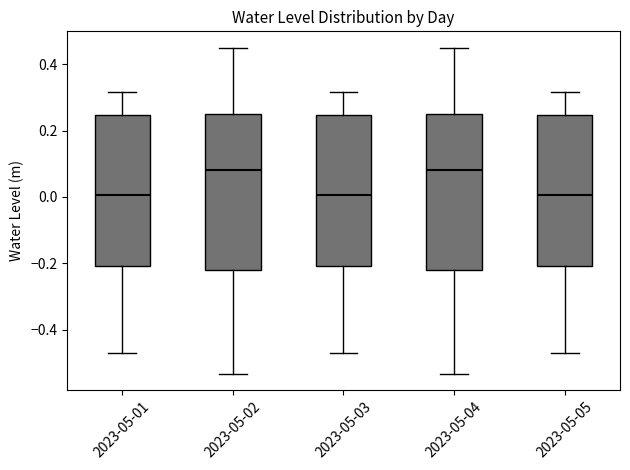

Where is the upper edge of the box for 2023-05-01 on the y-axis? The values are not printed on the chart, so give them approximately, as read against the axis.

0.24